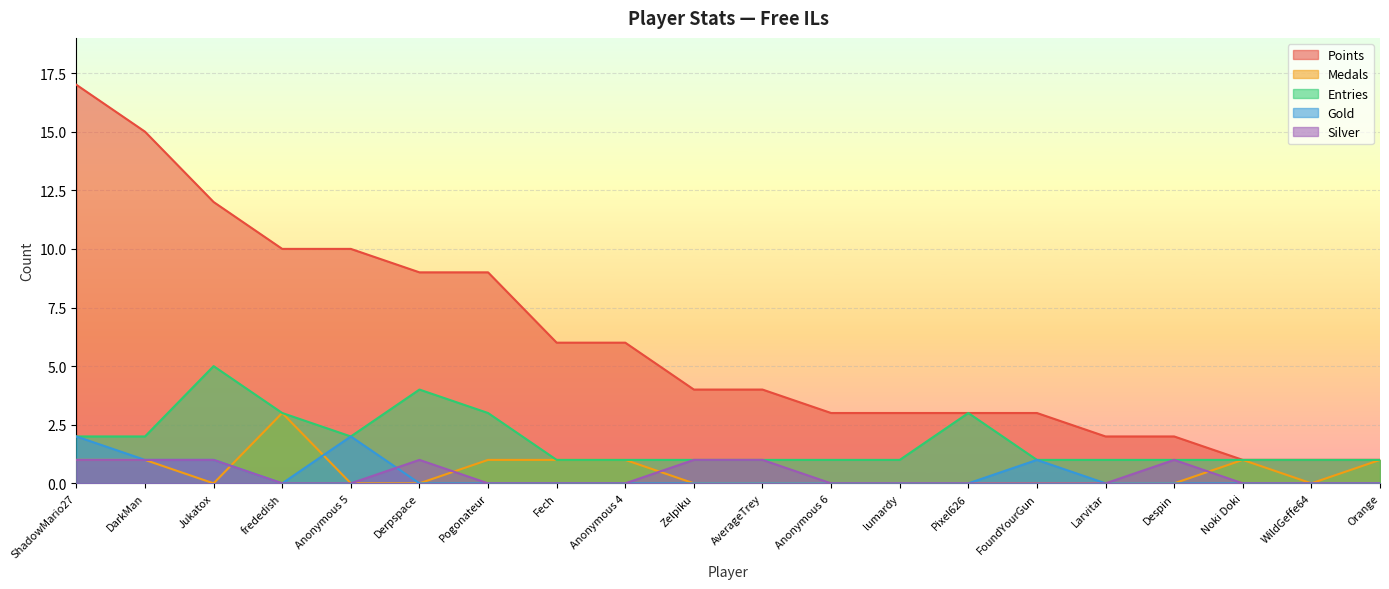

Which series changed the most between FoundYourGun and WildGeffe64?

Points